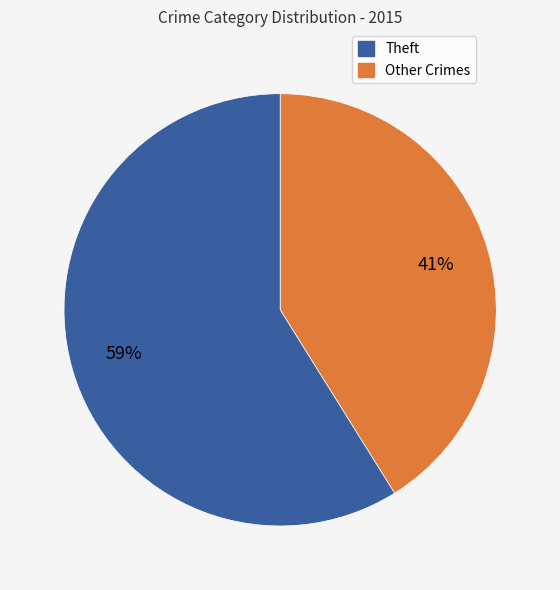

Does any single category account for the majority?

Yes